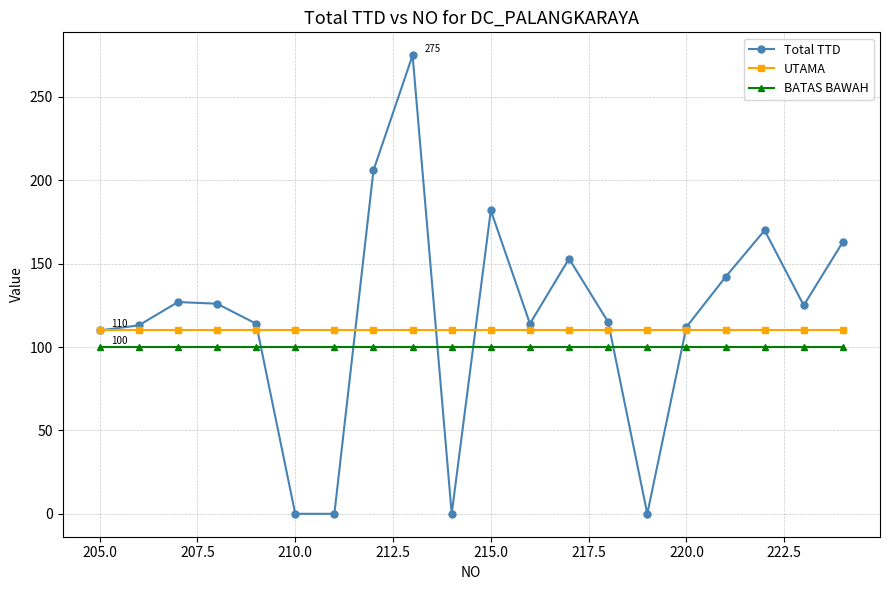

What is the average value of the UTAMA series?

110